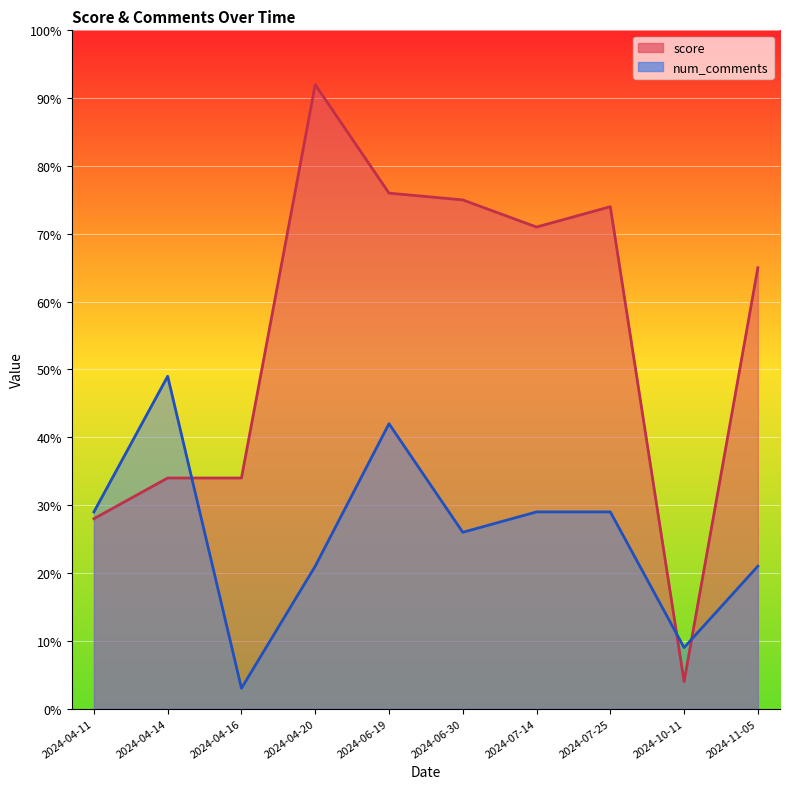

Is the value of score at 2024-06-30 greater than the value of num_comments at 2024-04-16?

Yes